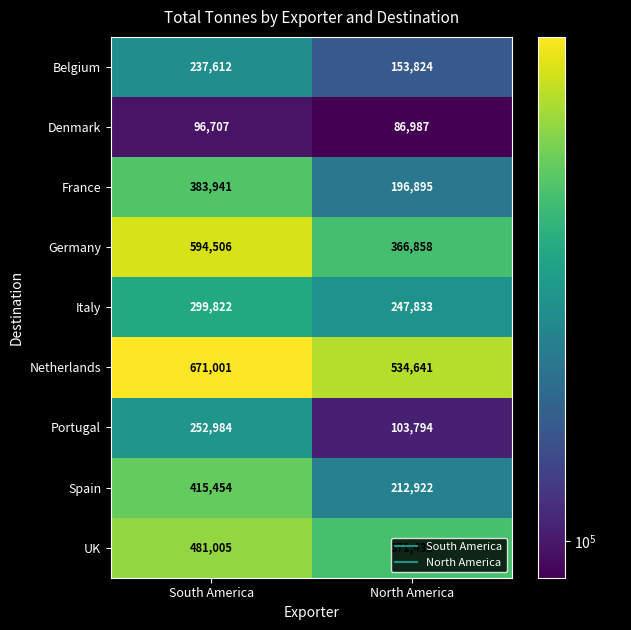

What is the difference between the highest and lowest values at North America?

447654